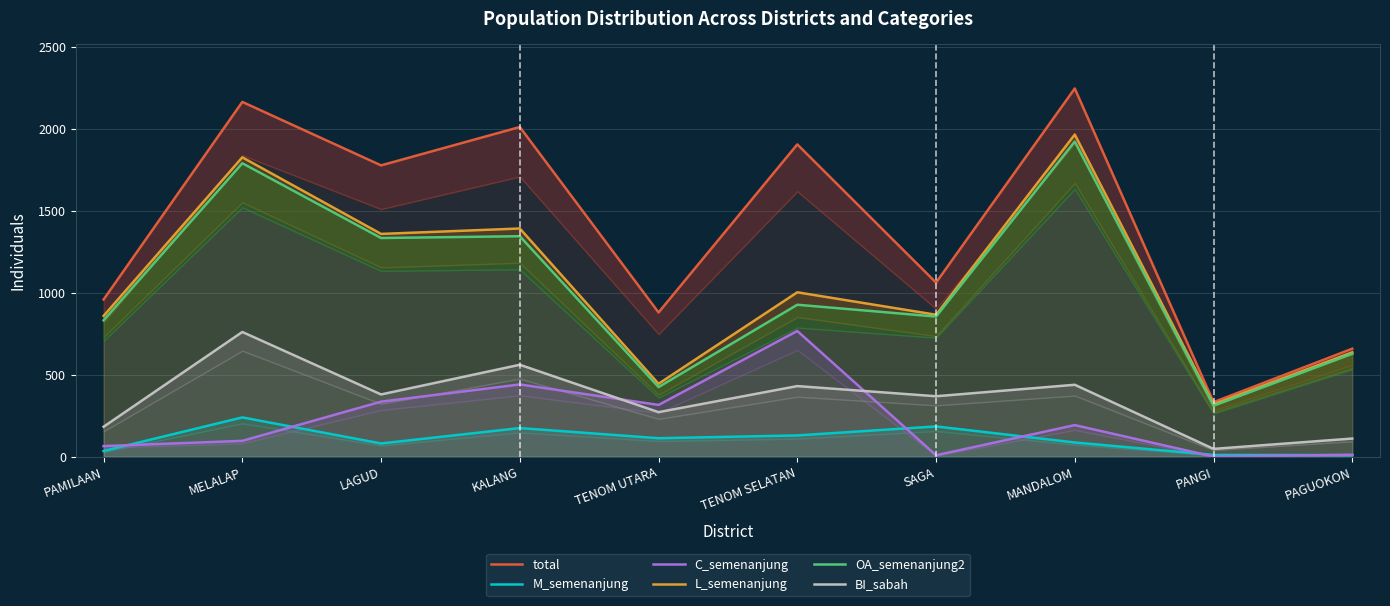

Which label corresponds to the largest value in the chart?

MANDALOM